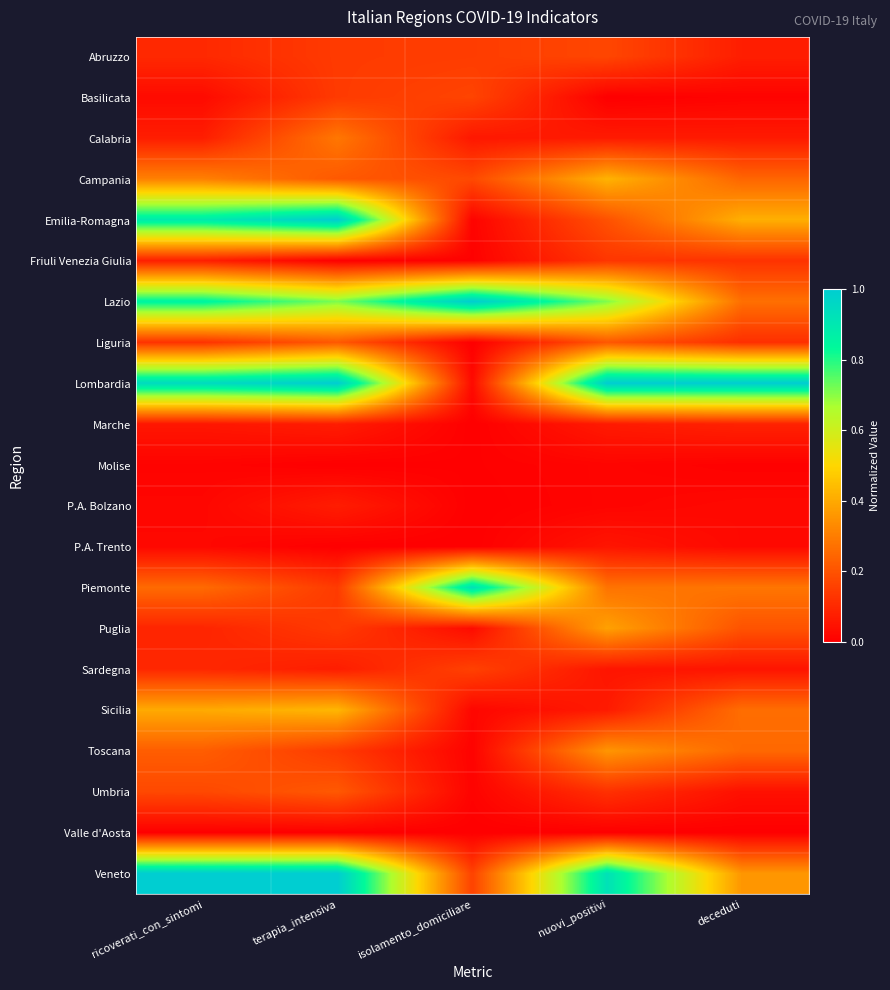

How many categories are shown in the chart?

5